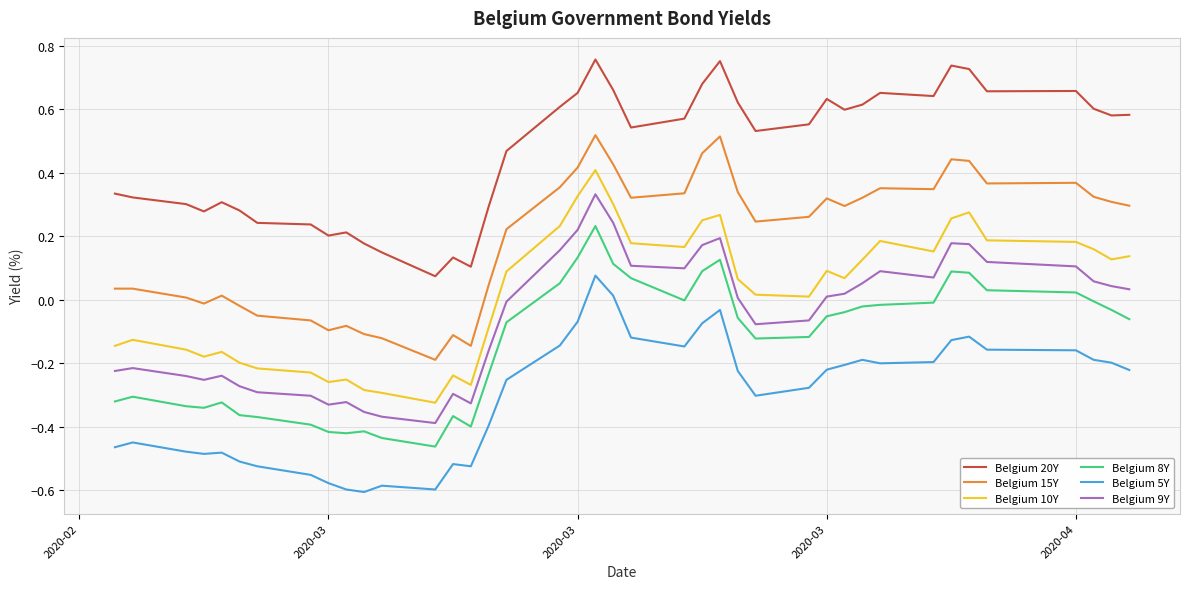

True or false: Belgium 15Y and Belgium 8Y cross at least once.

False